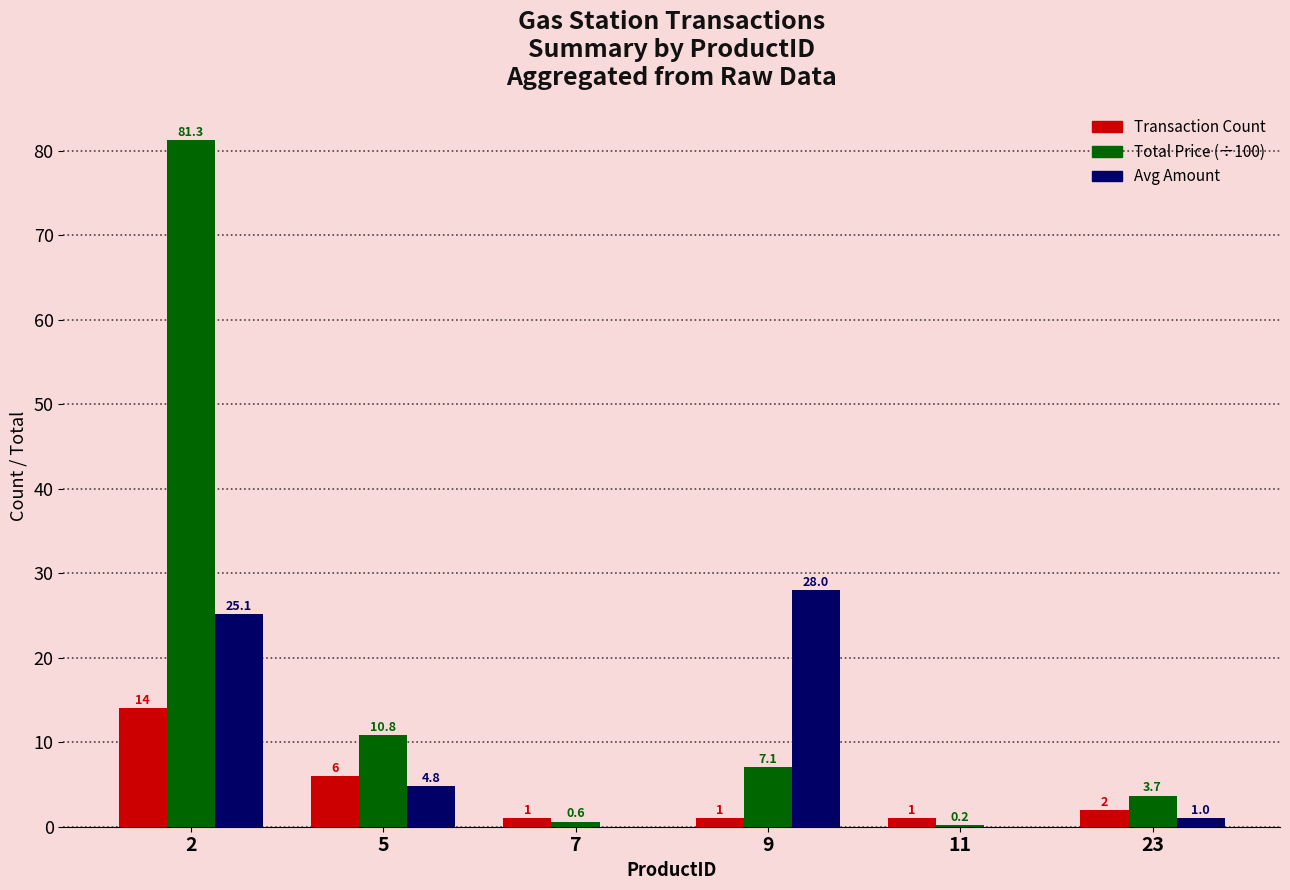

Does the chart contain stacked bars?

No